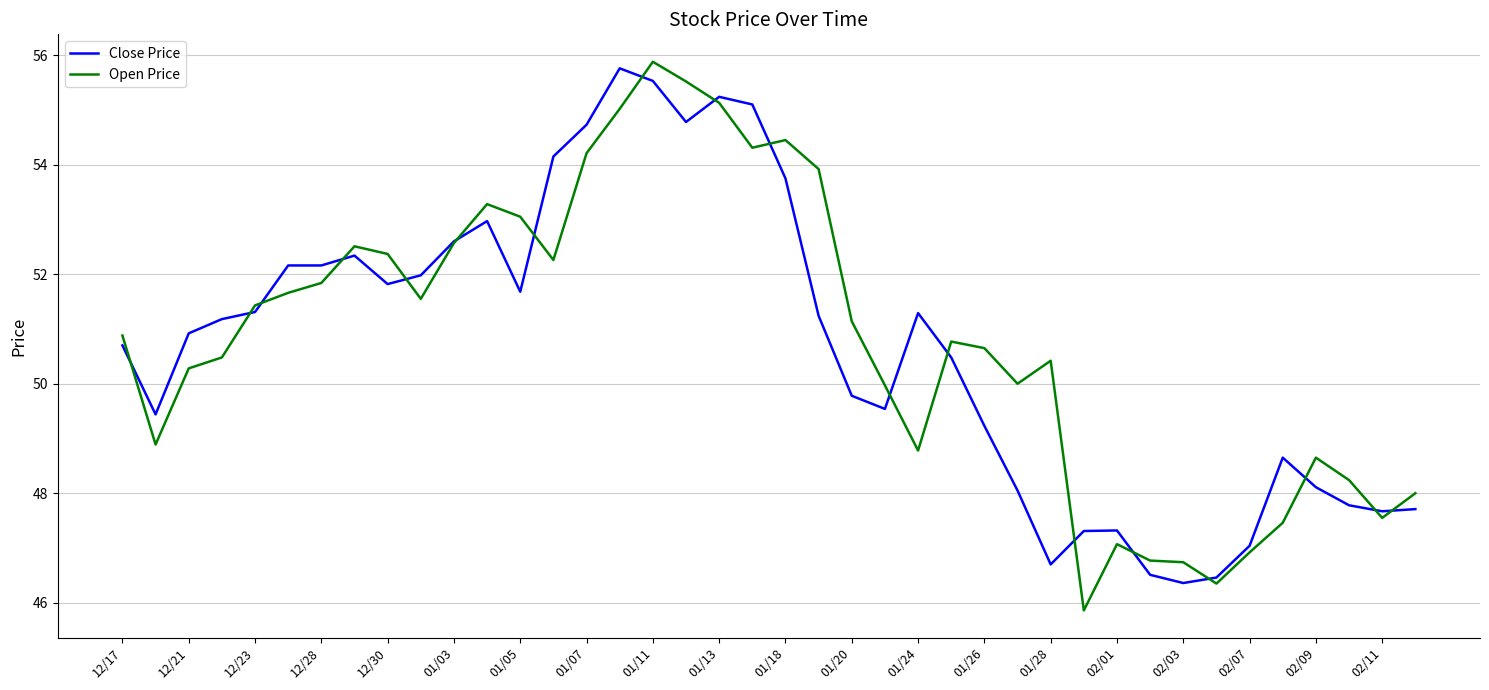

How many categories are shown in the chart?

40